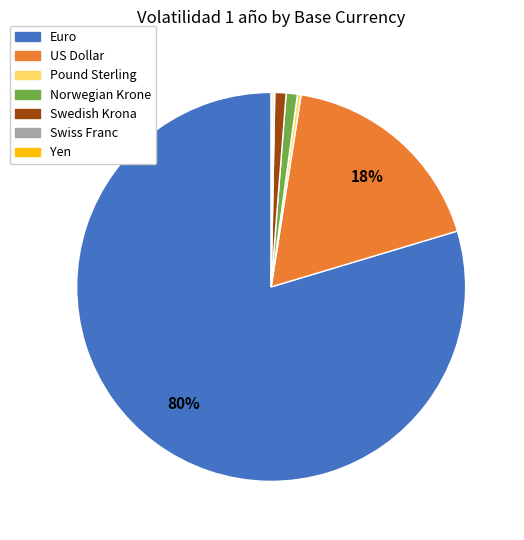

The Norwegian Krone slice represents 1% of the pie. True or false?

True